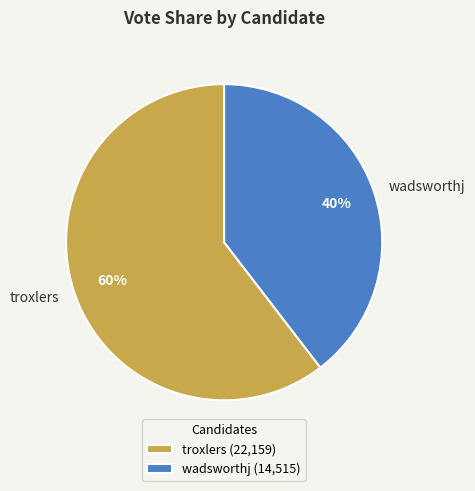

Between wadsworthj and troxlers, which is larger?

troxlers